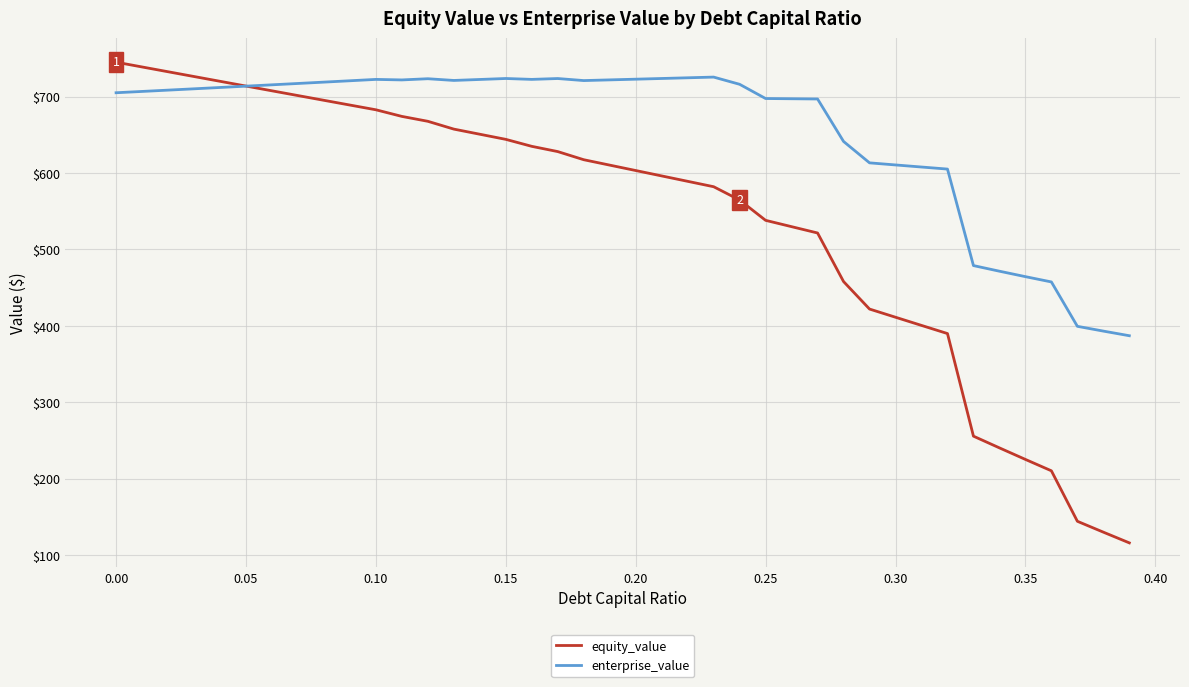

How many values in the enterprise_value series are below 713?

20